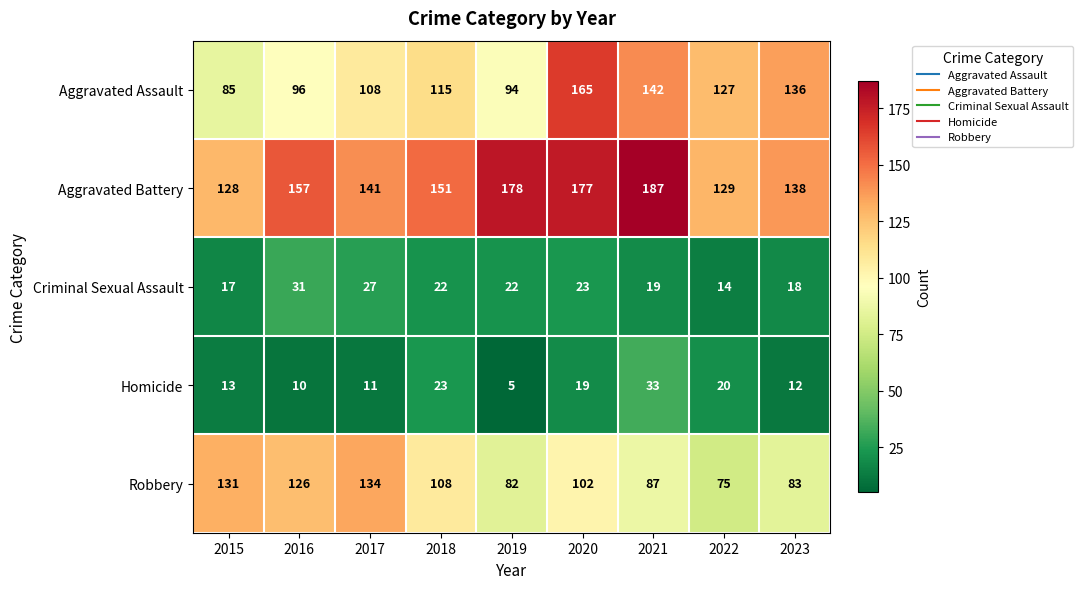

At which category does the chart reach its minimum across all series?

2019